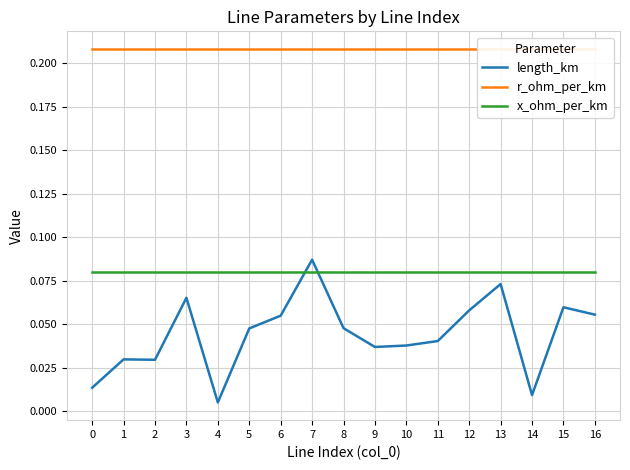

True or false: r_ohm_per_km and x_ohm_per_km intersect in this chart.

False